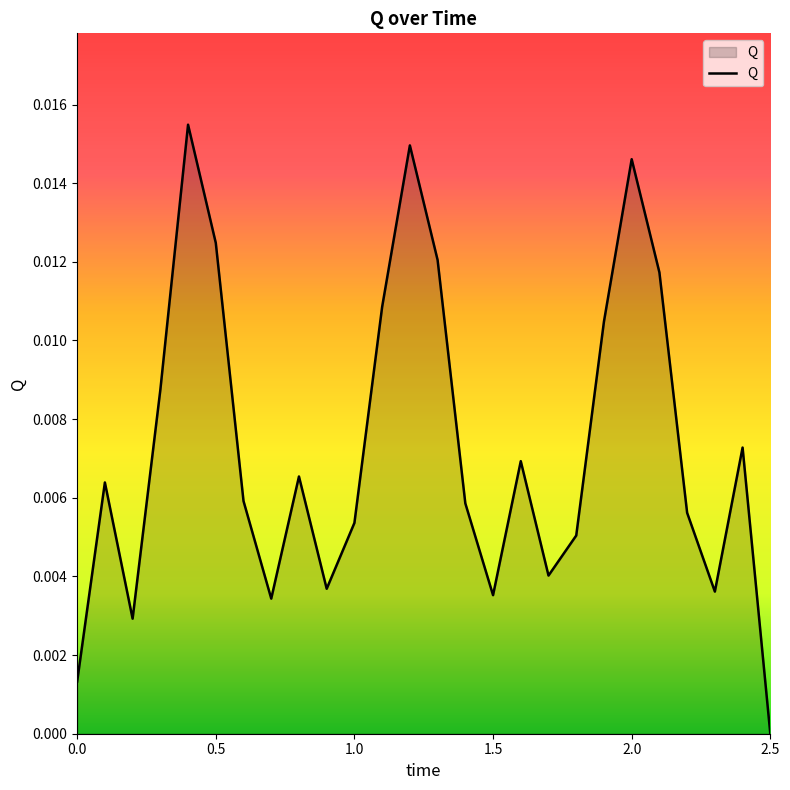

How many lines are shown in the chart?

1